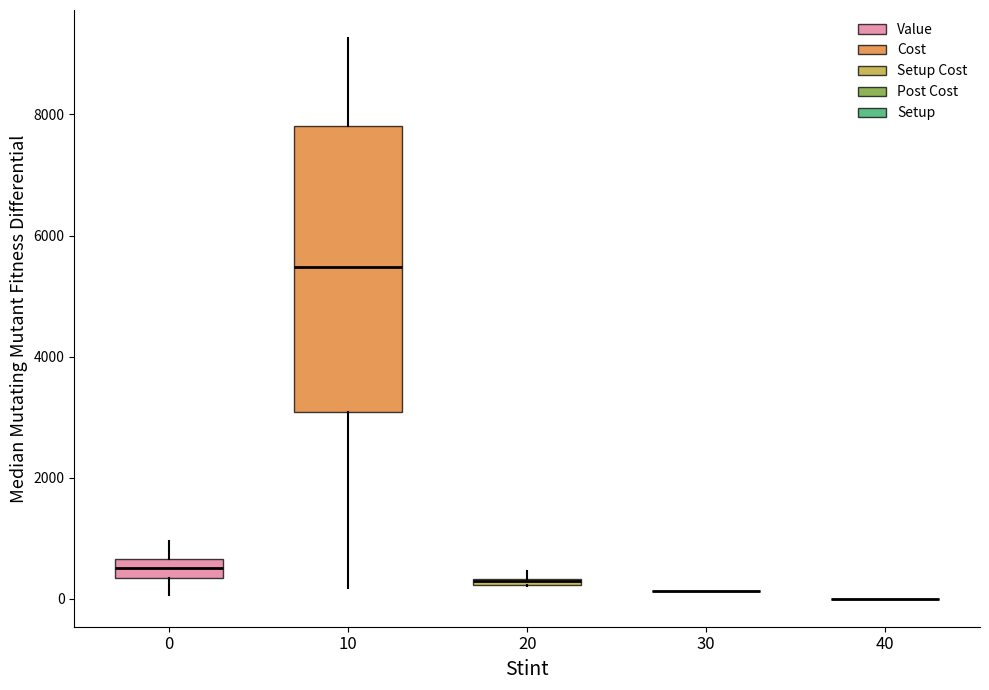

Which box is the tallest, from its lower edge to its upper edge?

10